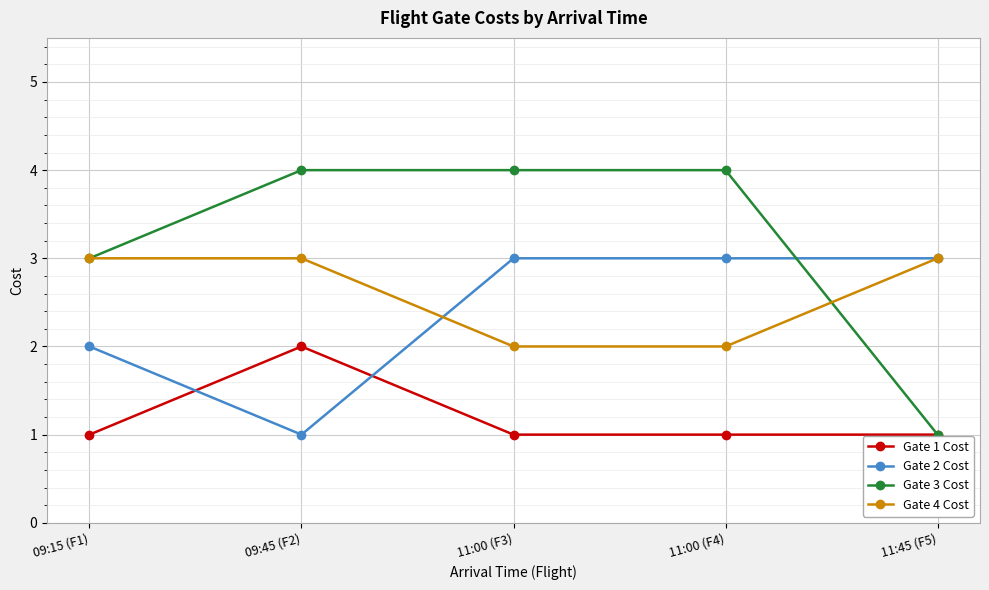

Which series changed the most between 09:45 (F2) and 11:00 (F4)?

Gate 2 Cost